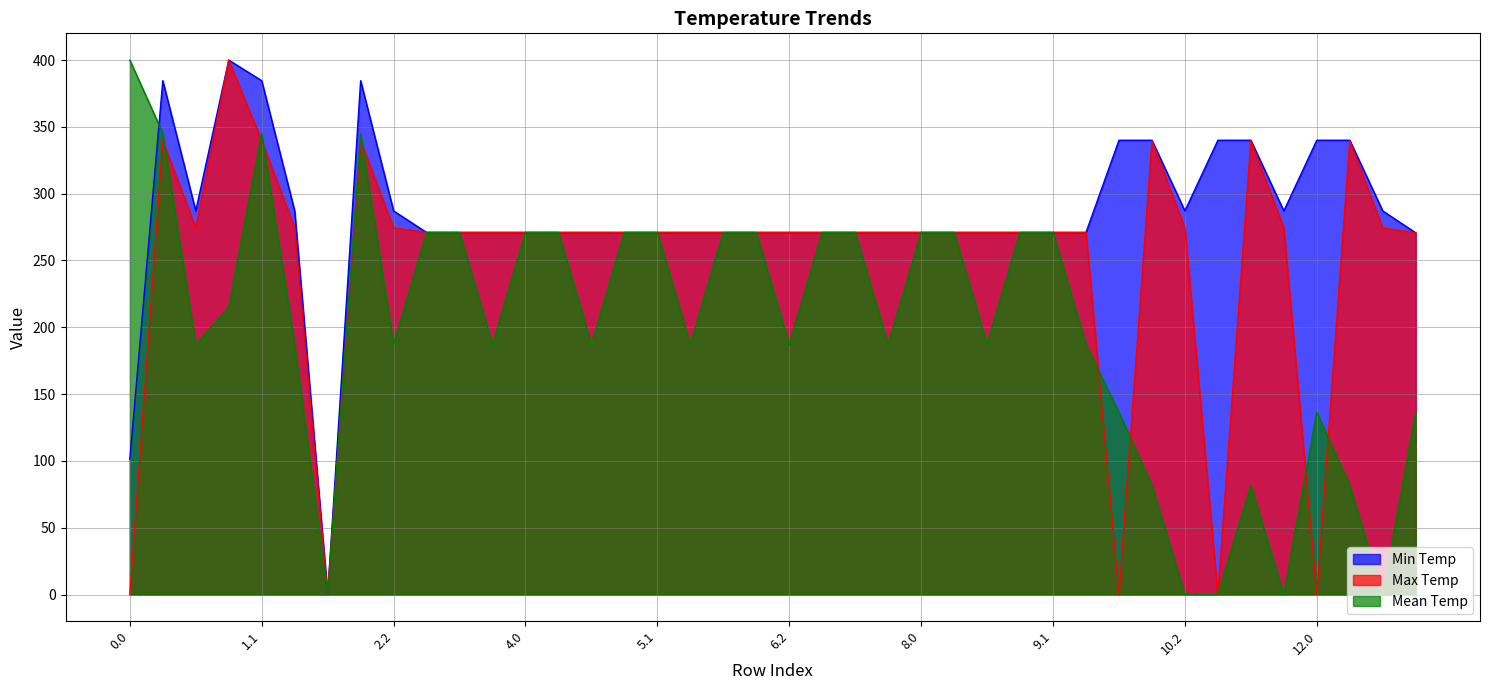

Reading left to right, what are all the values shown in this chart?

Min Temp: 101.2	384.6	287.1	400.0	384.6	287.1	0.0	384.6	287.1	271.0	271.0	271.0	271.0	271.0	271.0	271.0	271.0	271.0	271.0	271.0	271.0	271.0	271.0	271.0	271.0	271.0	271.0	271.0	271.0	271.0	340.0	340.0	287.1	340.0	340.0	287.1	340.0	340.0	287.1	270.7
Max Temp: 0.0	339.6	274.4	400.0	339.6	274.4	0.0	339.6	274.4	271.0	271.0	271.0	271.0	271.0	271.0	271.0	271.0	271.0	271.0	271.0	271.0	271.0	271.0	271.0	271.0	271.0	271.0	271.0	271.0	271.0	0.0	339.6	274.4	0.0	339.6	274.4	0.0	339.6	274.4	270.7
Mean Temp: 400.0	345.2	187.1	215.1	345.2	187.1	0.0	345.2	187.1	271.0	271.0	187.1	271.0	271.0	187.1	271.0	271.0	187.1	271.0	271.0	187.1	271.0	271.0	187.1	271.0	271.0	187.1	271.0	271.0	187.1	136.4	81.6	0.0	0.0	81.6	0.0	136.4	81.6	0.0	136.4